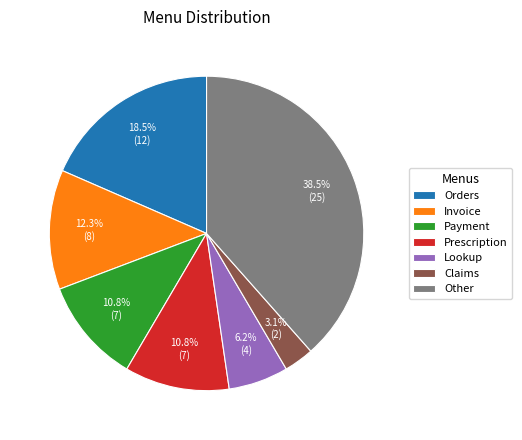

True or false: Invoice accounts for 20% of the total.

False